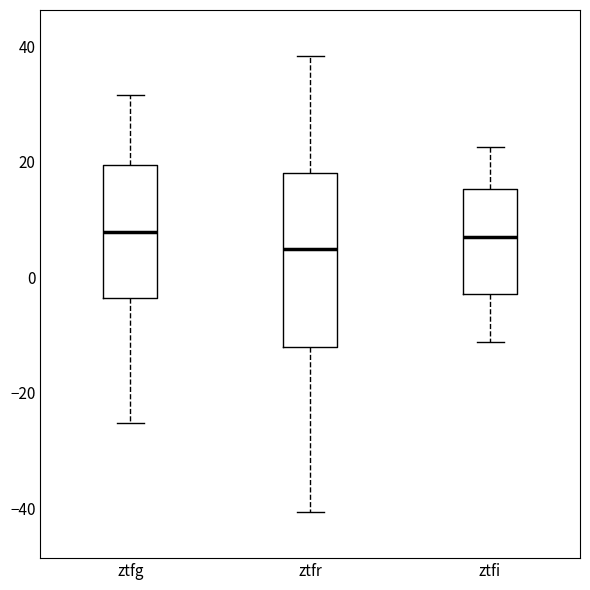

Where does the upper whisker of the box for ztfr end on the y-axis? The values are not printed on the chart, so give them approximately, as read against the axis.

38